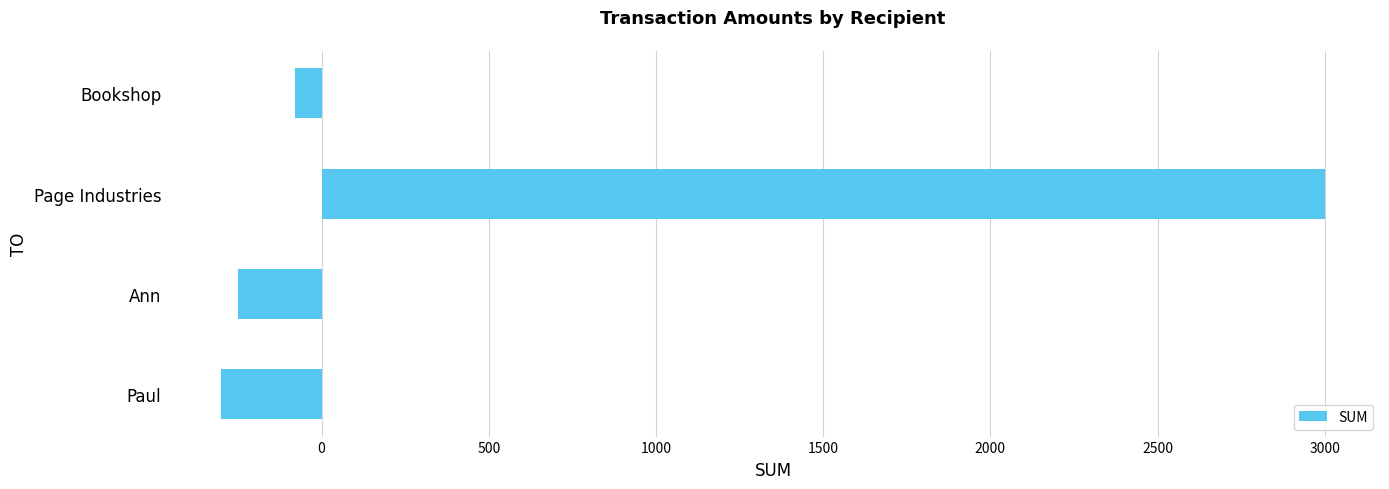

The value at Bookshop is -80. True or false?

True